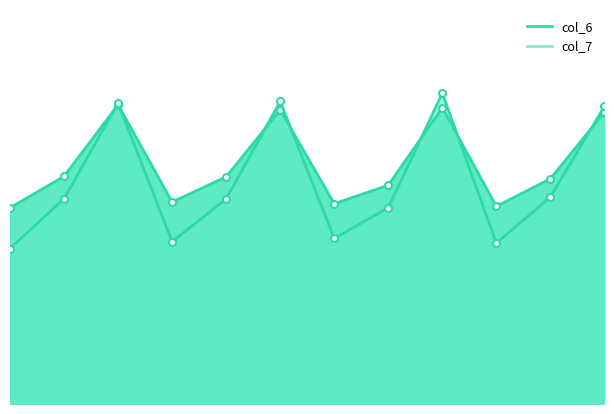

What is the value of the col_6 point at the 12th from the left?

10.4